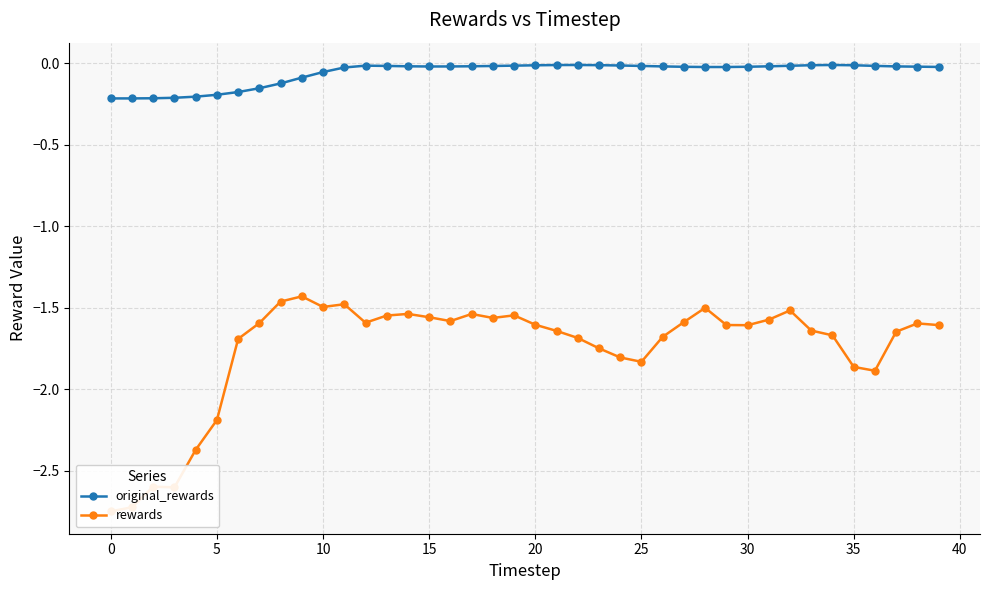

True or false: original_rewards has more than 0 interior local peaks.

True